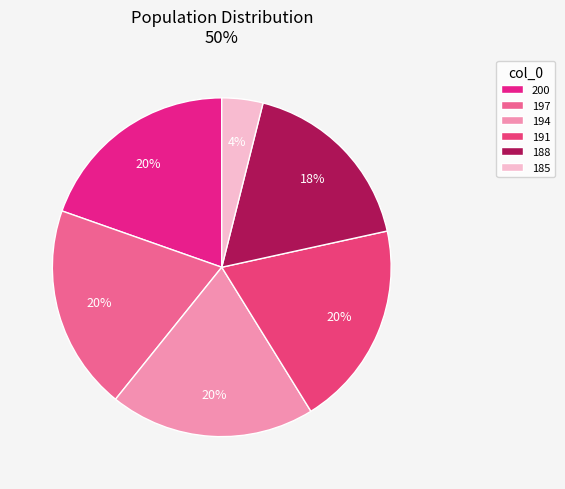

Which category has the smallest portion of the pie?

185